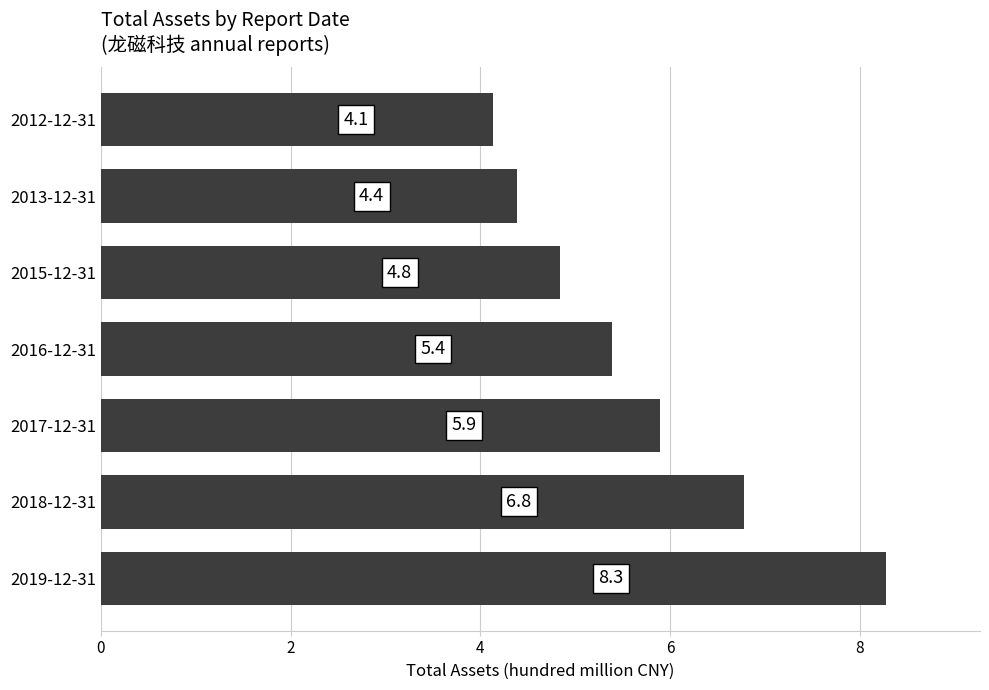

List the labels in order of value, largest first.

2019-12-31, 2018-12-31, 2017-12-31, 2016-12-31, 2015-12-31, 2013-12-31, 2012-12-31